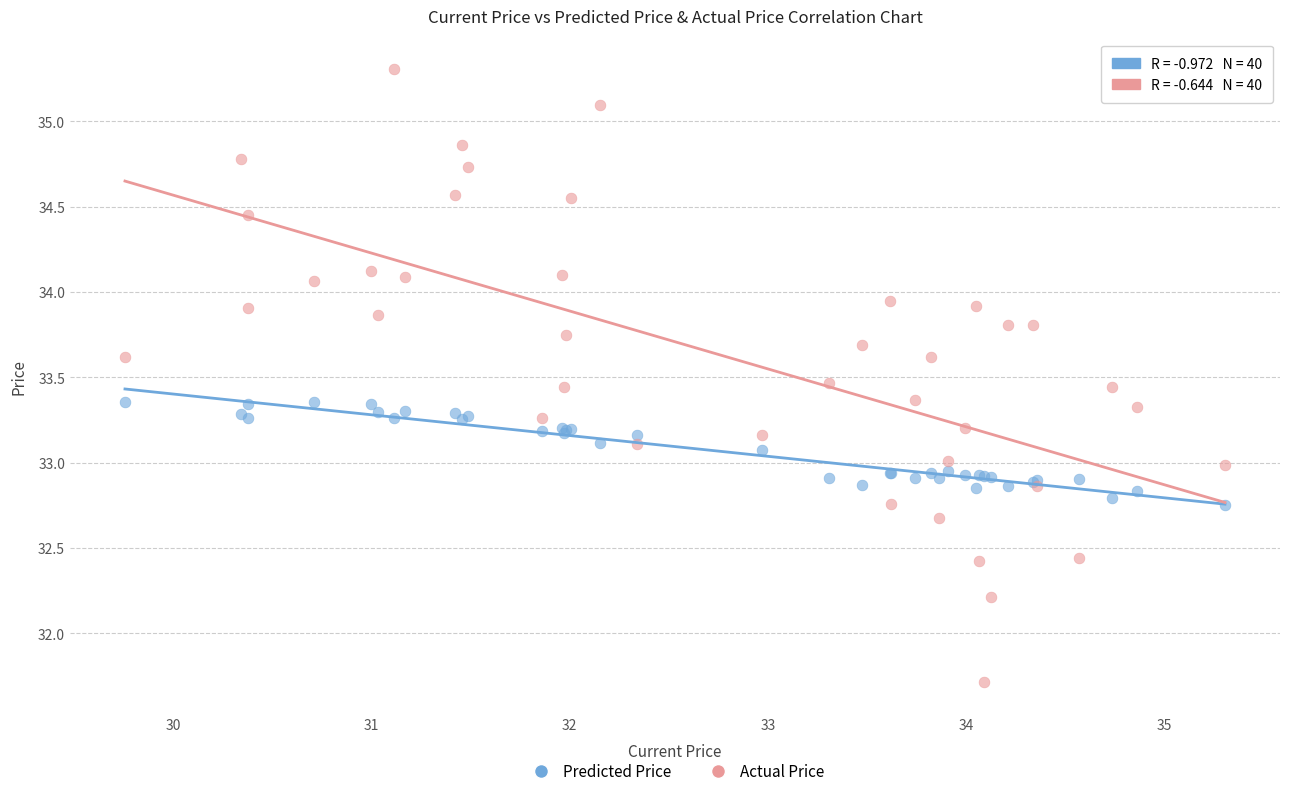

Which series contains the lowest Y value?

Actual Price